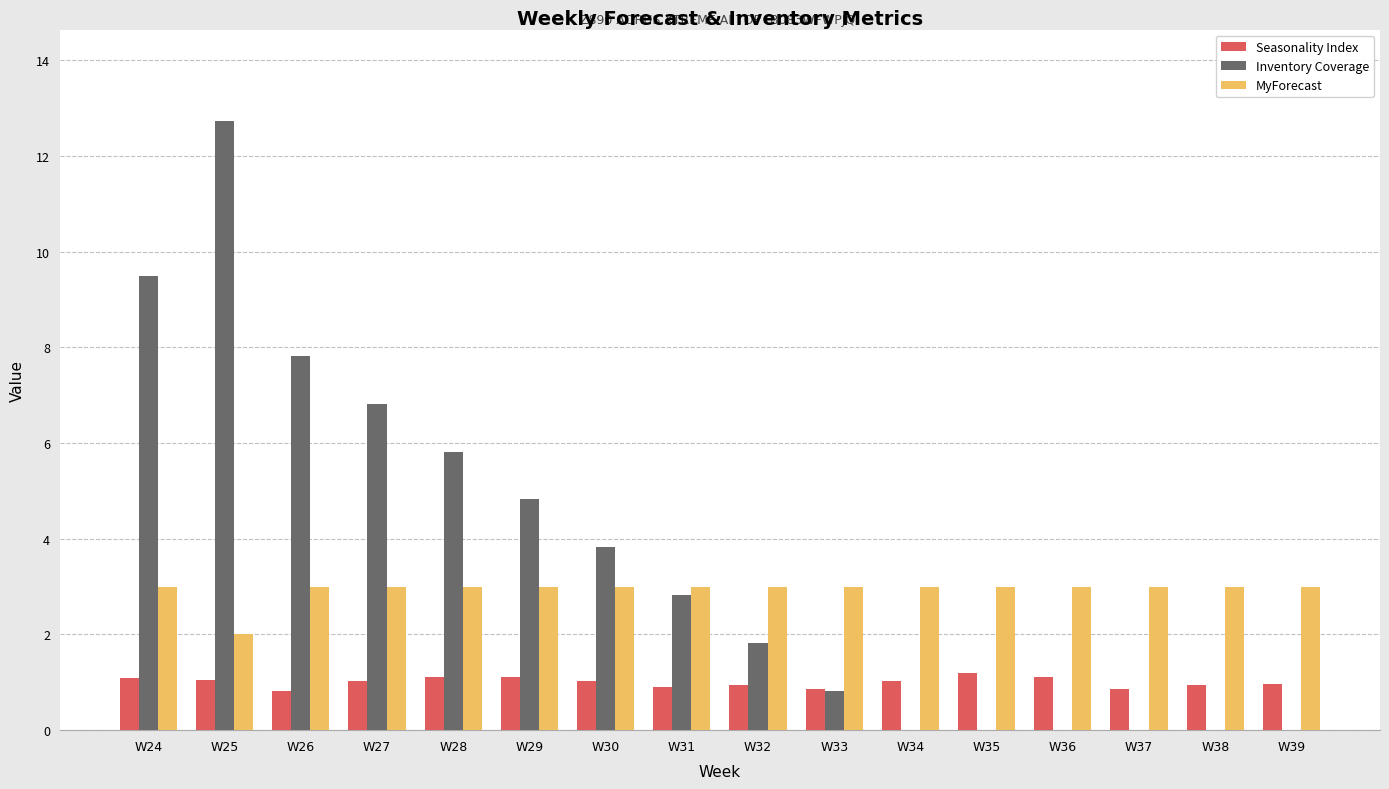

True or false: Inventory Coverage has a value of 5.8 at W28.

True